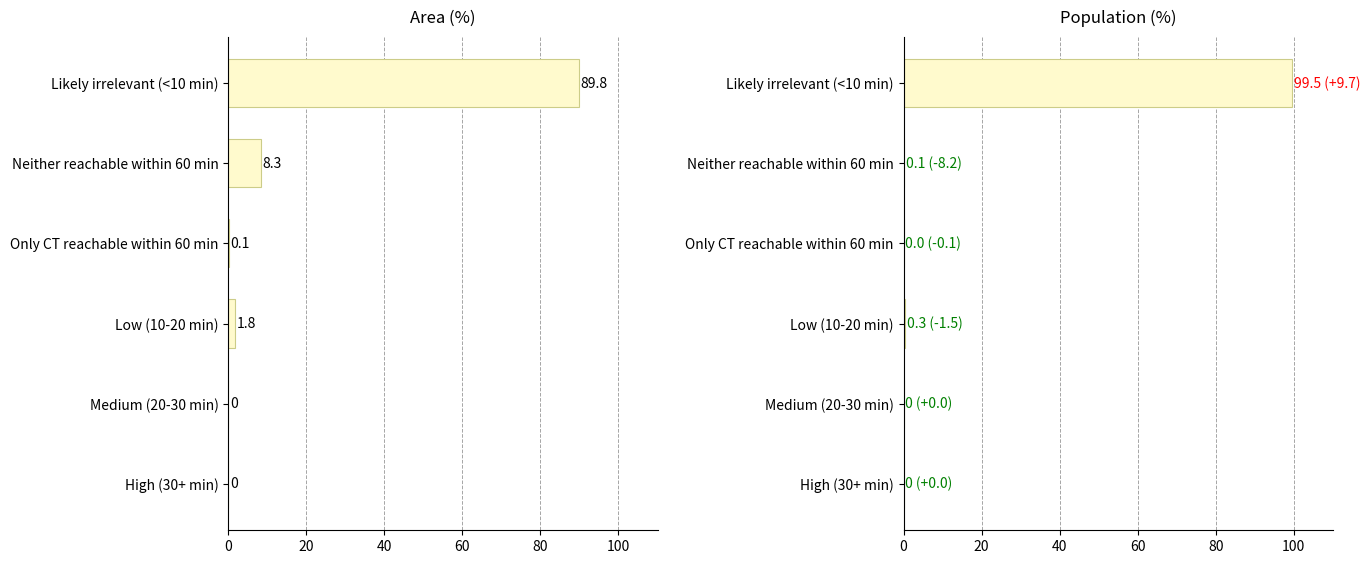

How many data points in Area (%) are less than 1?

3